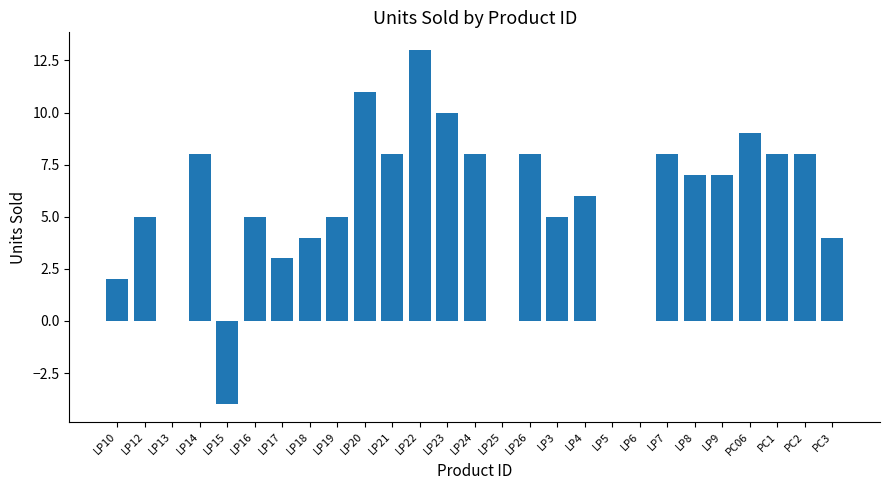

The value at LP4 is 6. True or false?

True